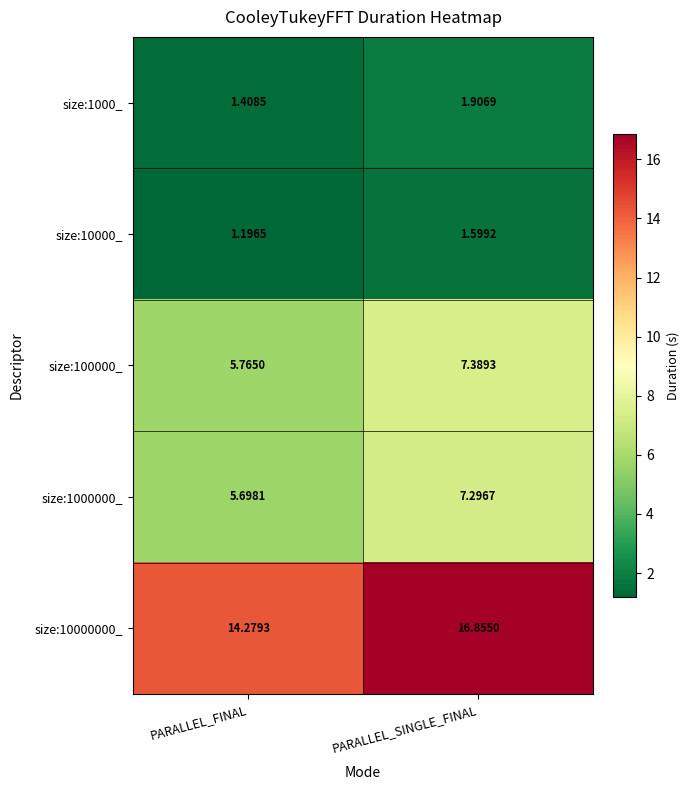

List the series in order of their peak value, lowest first.

size:10000_, size:1000_, size:1000000_, size:100000_, size:10000000_